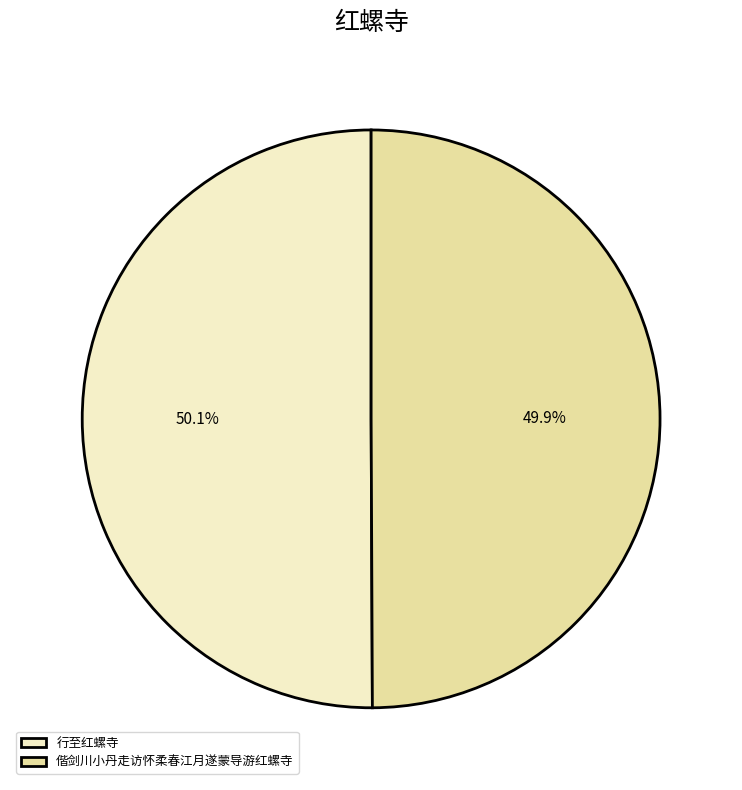

Combined, what portion of the pie is 偕剑川小丹走访怀柔春江月遂蒙导游红螺寺 and 行至红螺寺?

100.0%